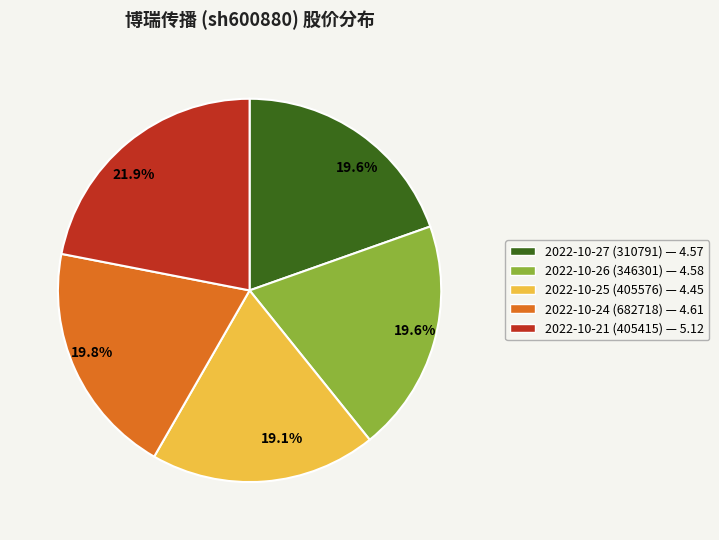

To the nearest percent, what is the average slice percentage?

20%